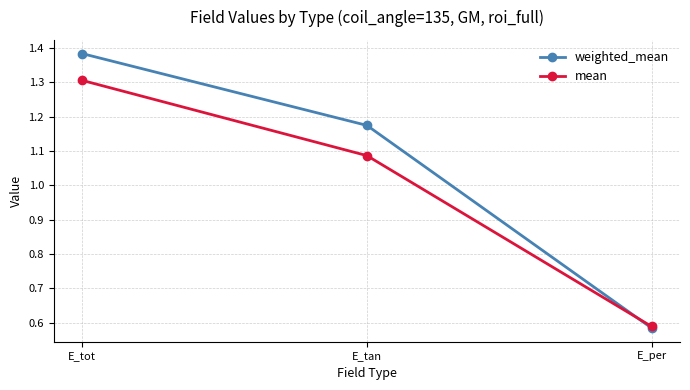

What is the sum of the mean values at E_tan and E_per?

1.7